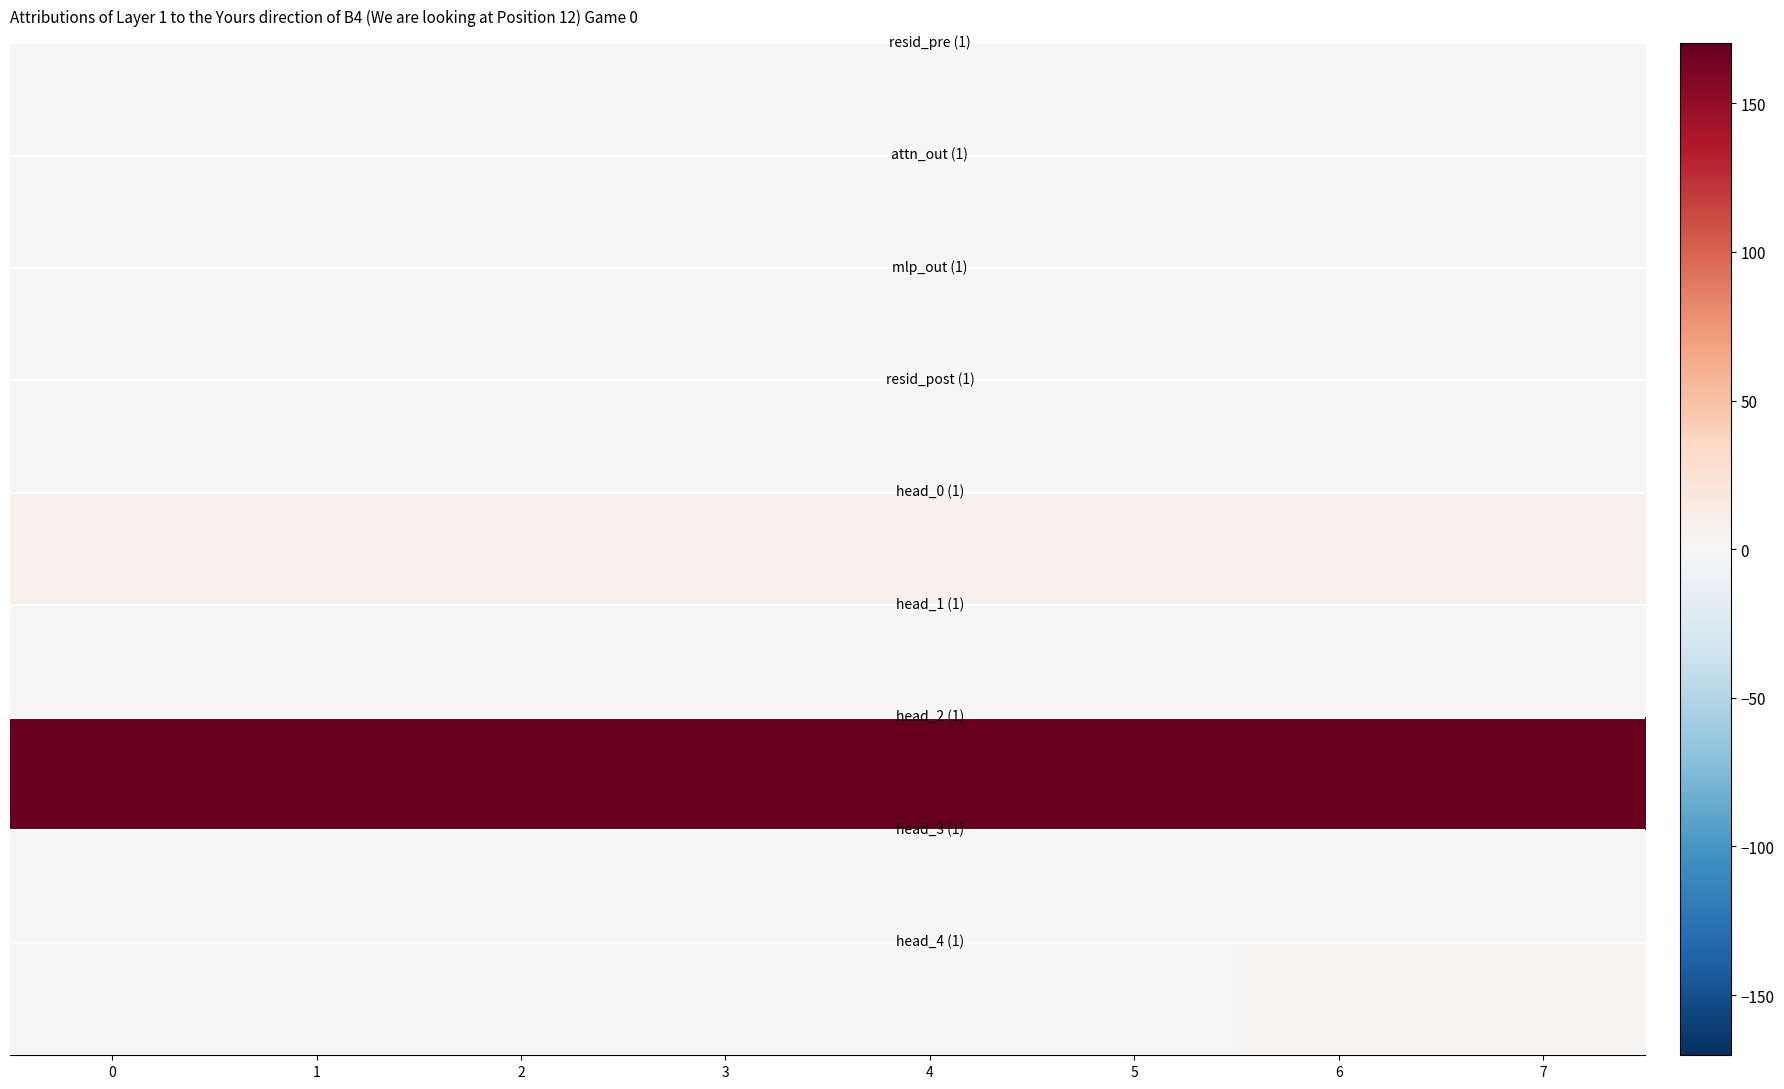

What is the difference between the highest and lowest values at 7?

170.9